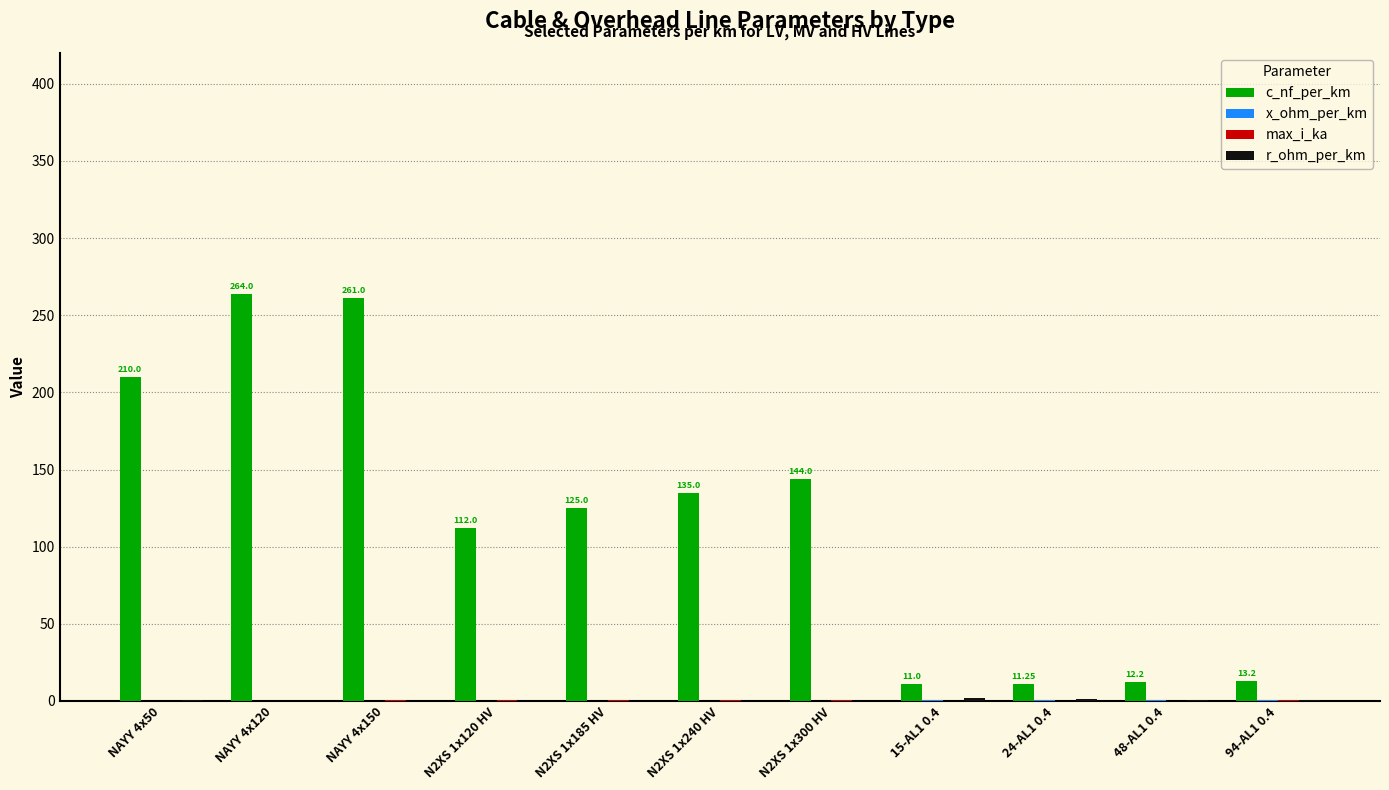

What is the sum of all c_nf_per_km values?

1298.7